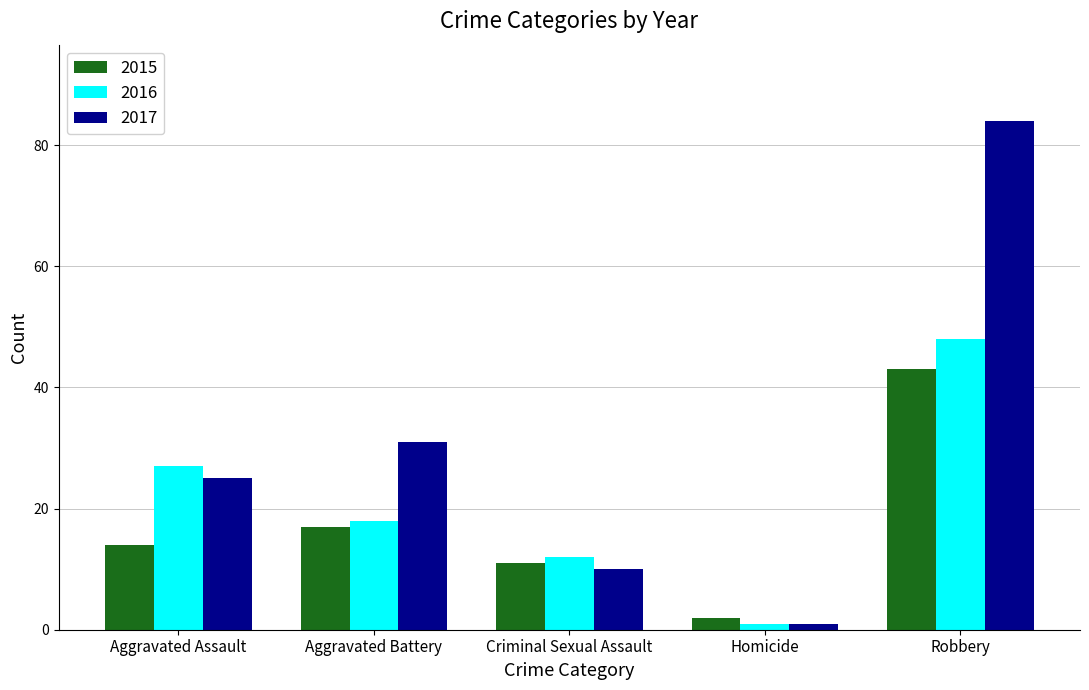

Which category has the highest value across all series?

Robbery